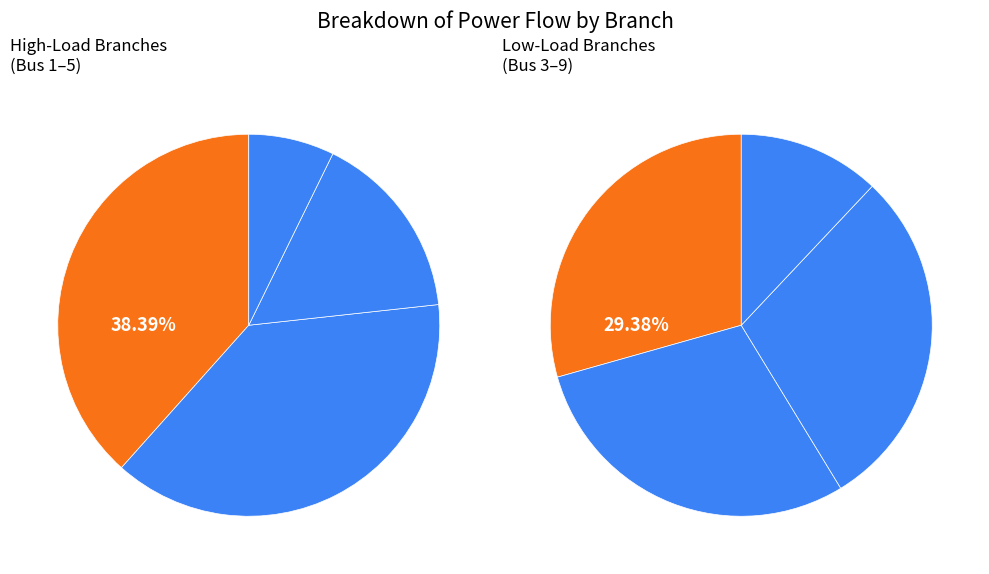

What portion of the pie excludes Bus 7-8?

93.8%